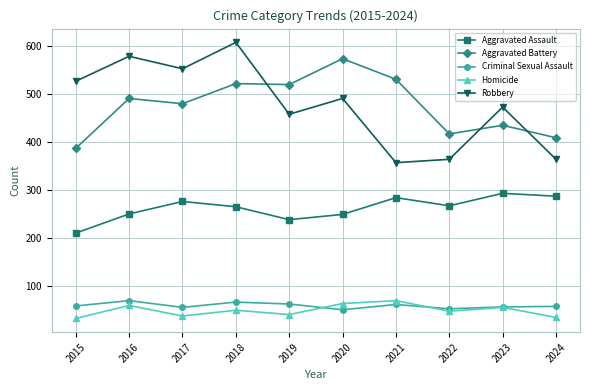

What is the lowest value of the Aggravated Battery series?

387